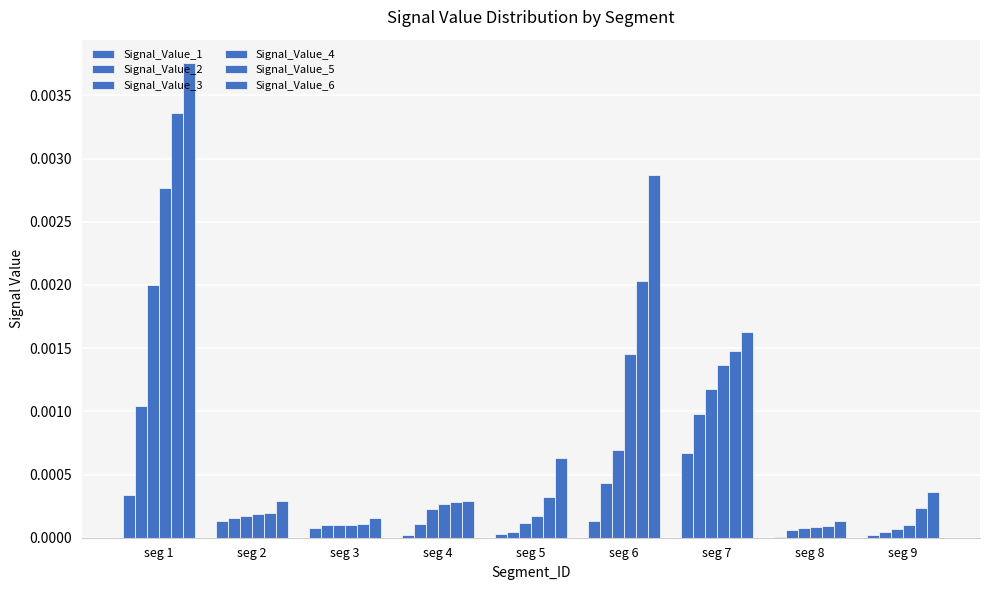

Are the bars grouped side by side (vs. stacked)?

Yes